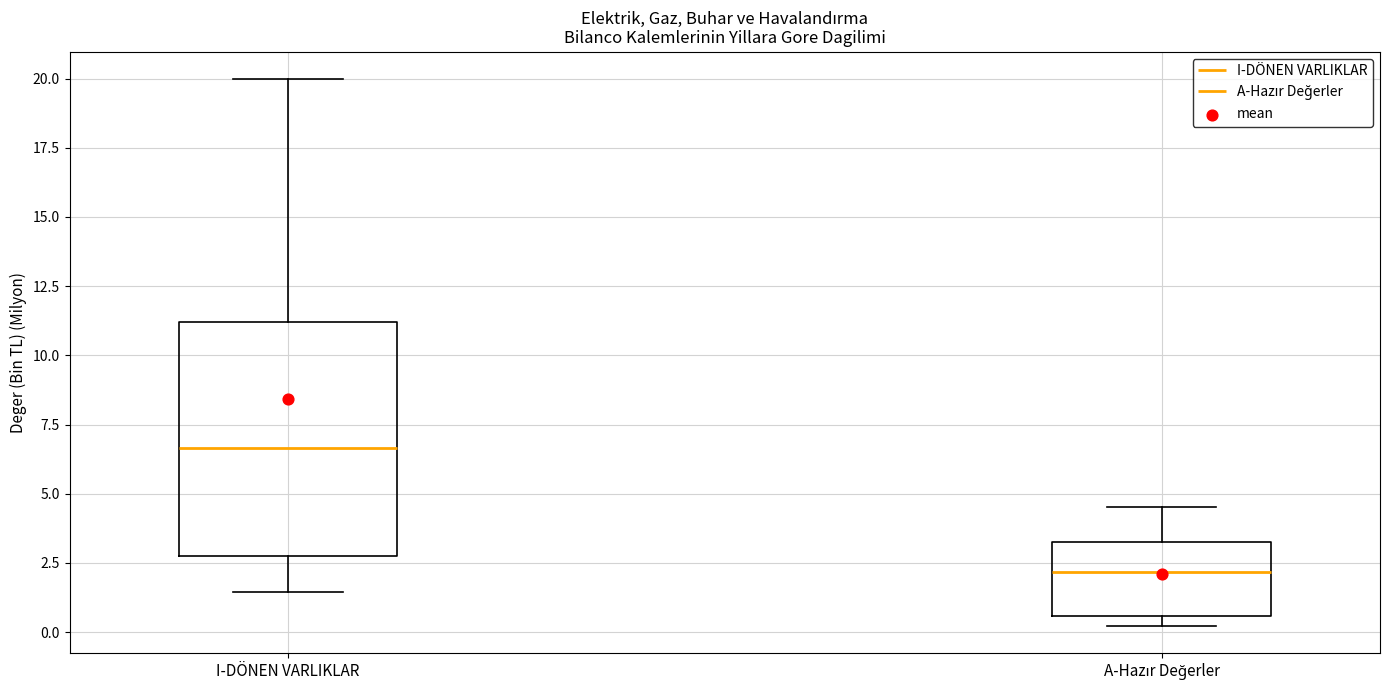

Which box is the tallest, from its lower edge to its upper edge?

I-DÖNEN VARLIKLAR